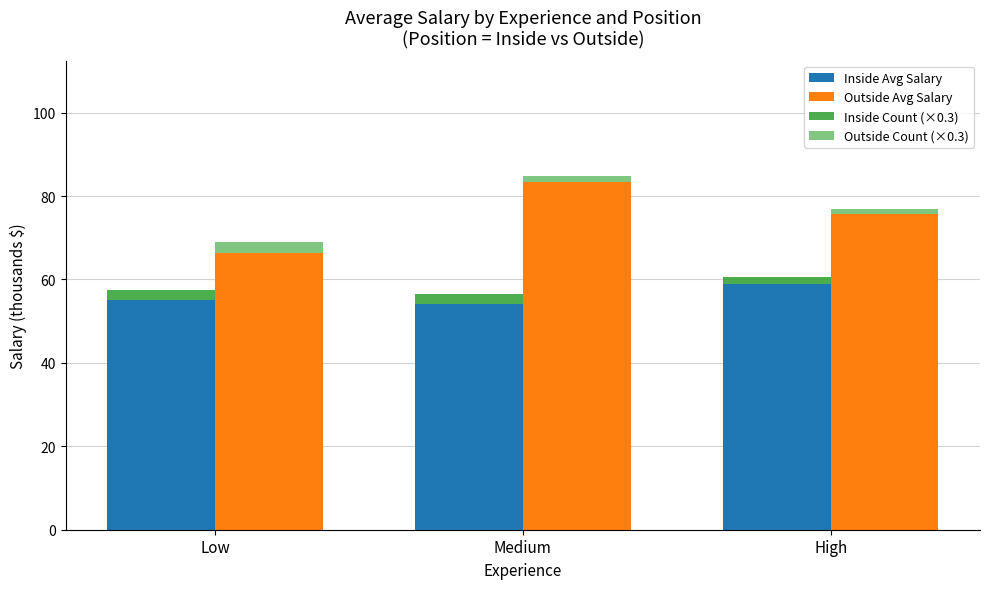

At how many categories does at least one series exceed 2?

3